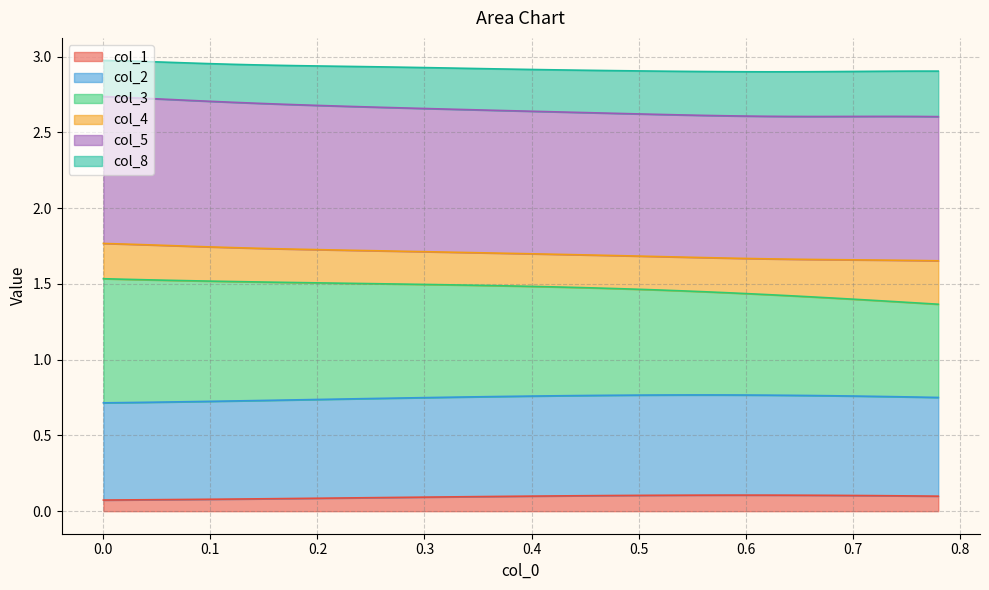

What is the difference between the maximum and second lowest values in the col_8 series?

0.1